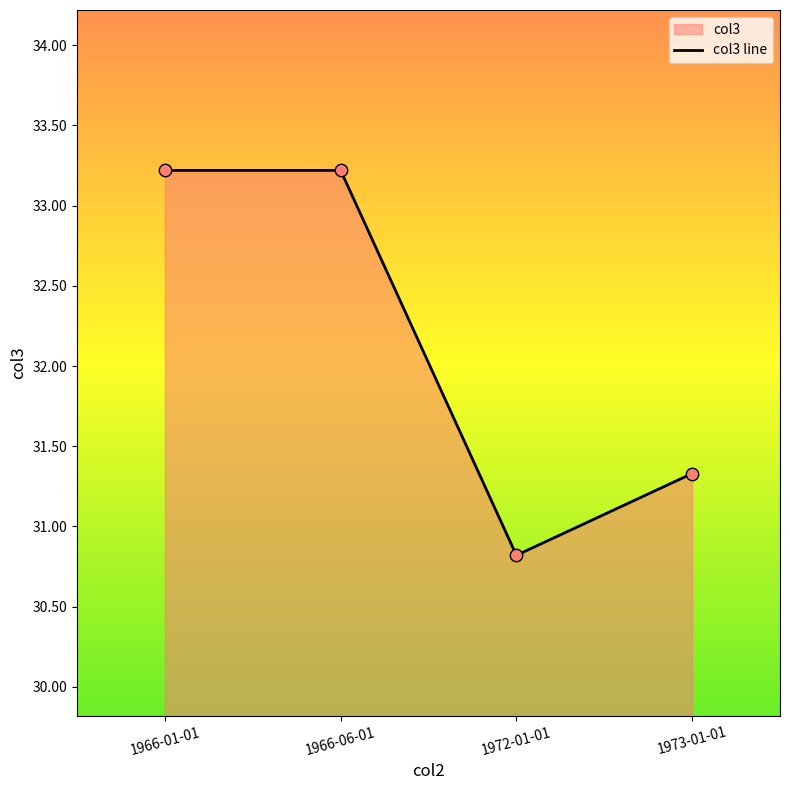

Between 1966-06-01 and 1973-01-01, which is larger?

1966-06-01